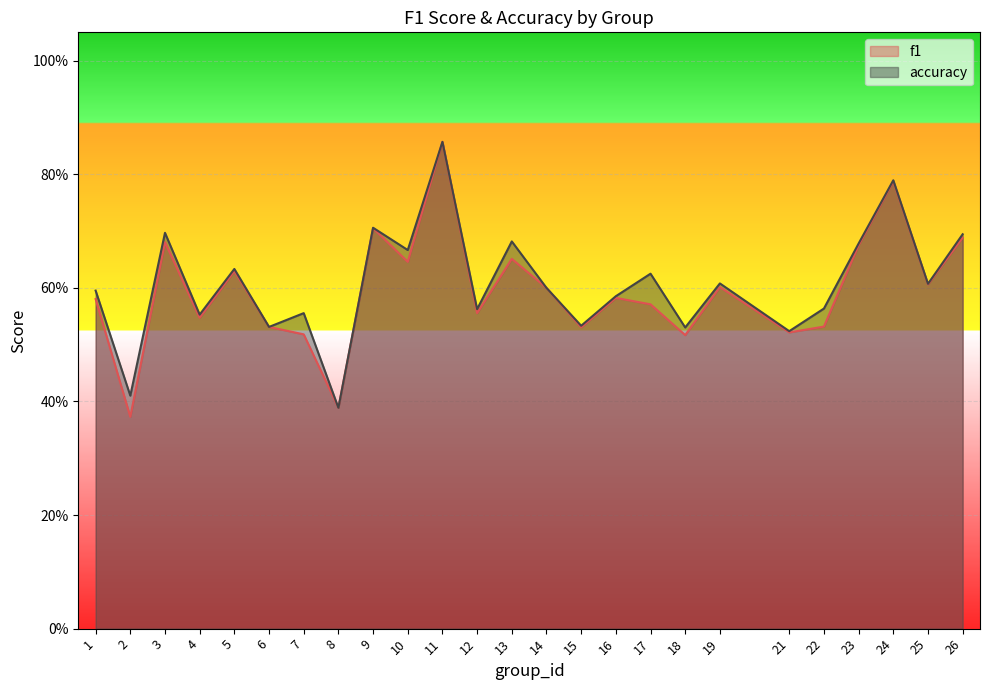

Rank the series by their maximum value, from lowest to highest.

f1, accuracy